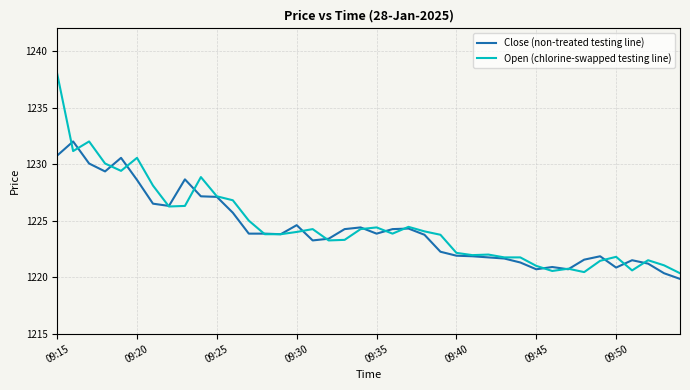

List the series in order of their peak value, lowest first.

Close (non-treated testing line), Open (chlorine-swapped testing line)